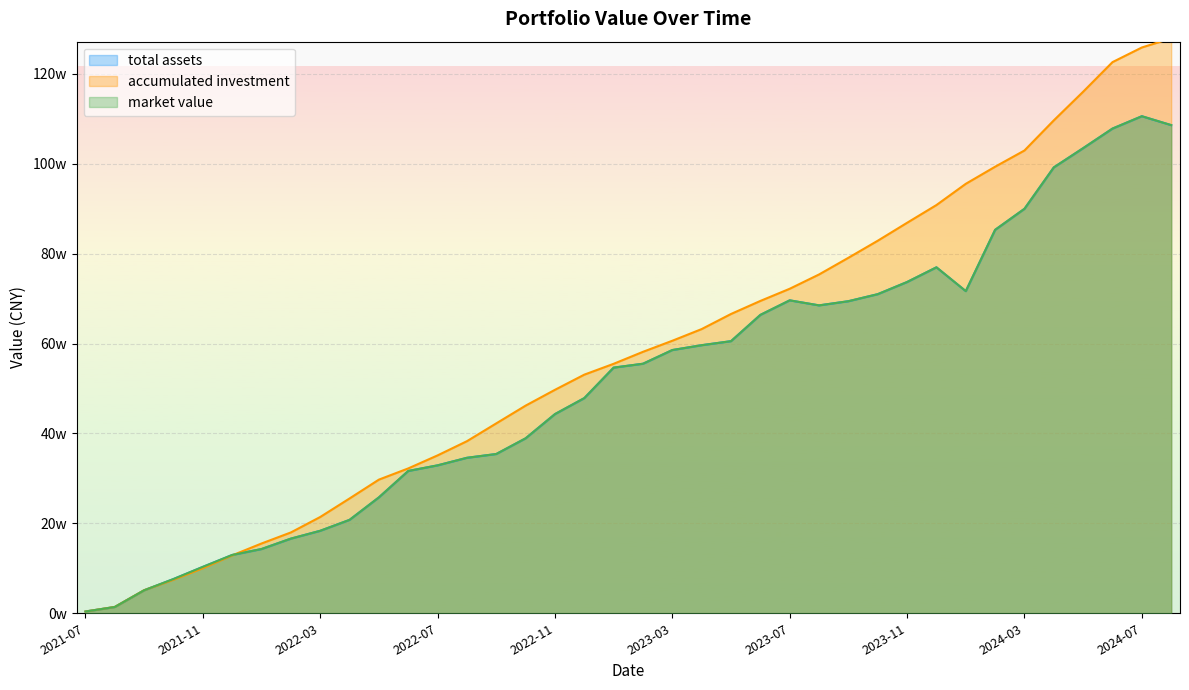

What is the difference between the maximum and second lowest values in the accumulated investment series?

1264609.1